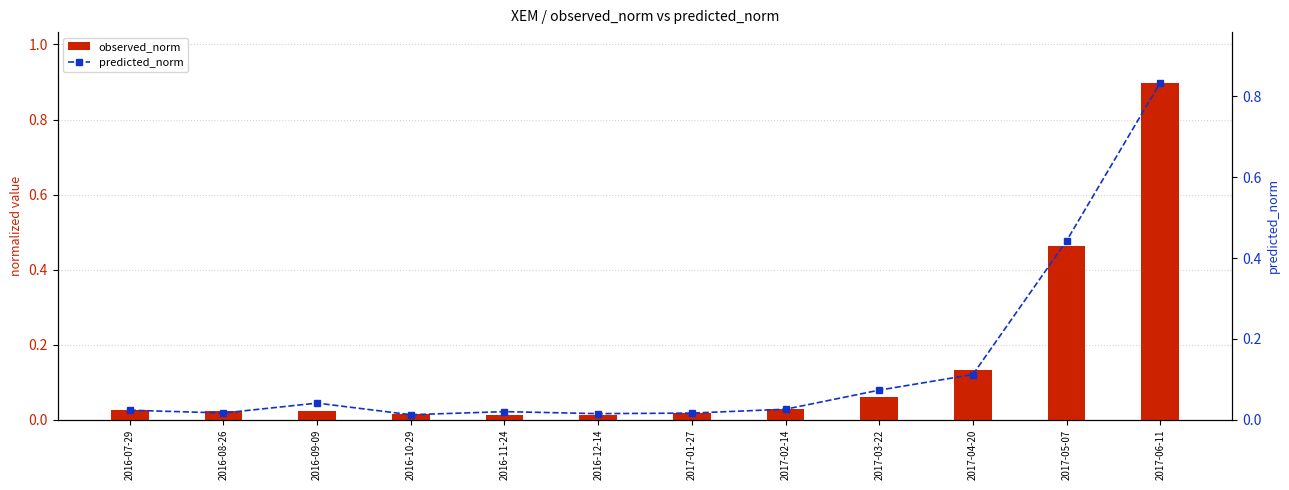

Which series changed the most between 2016-09-09 and 2016-12-14?

predicted_norm